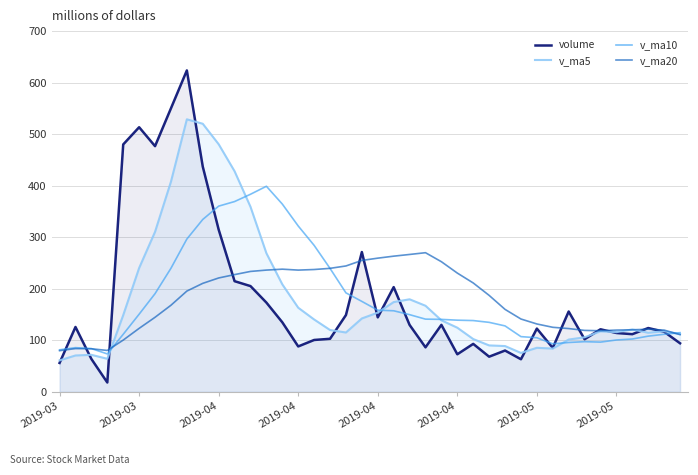

What are all the series names shown in the legend?

volume, v_ma5, v_ma10, v_ma20